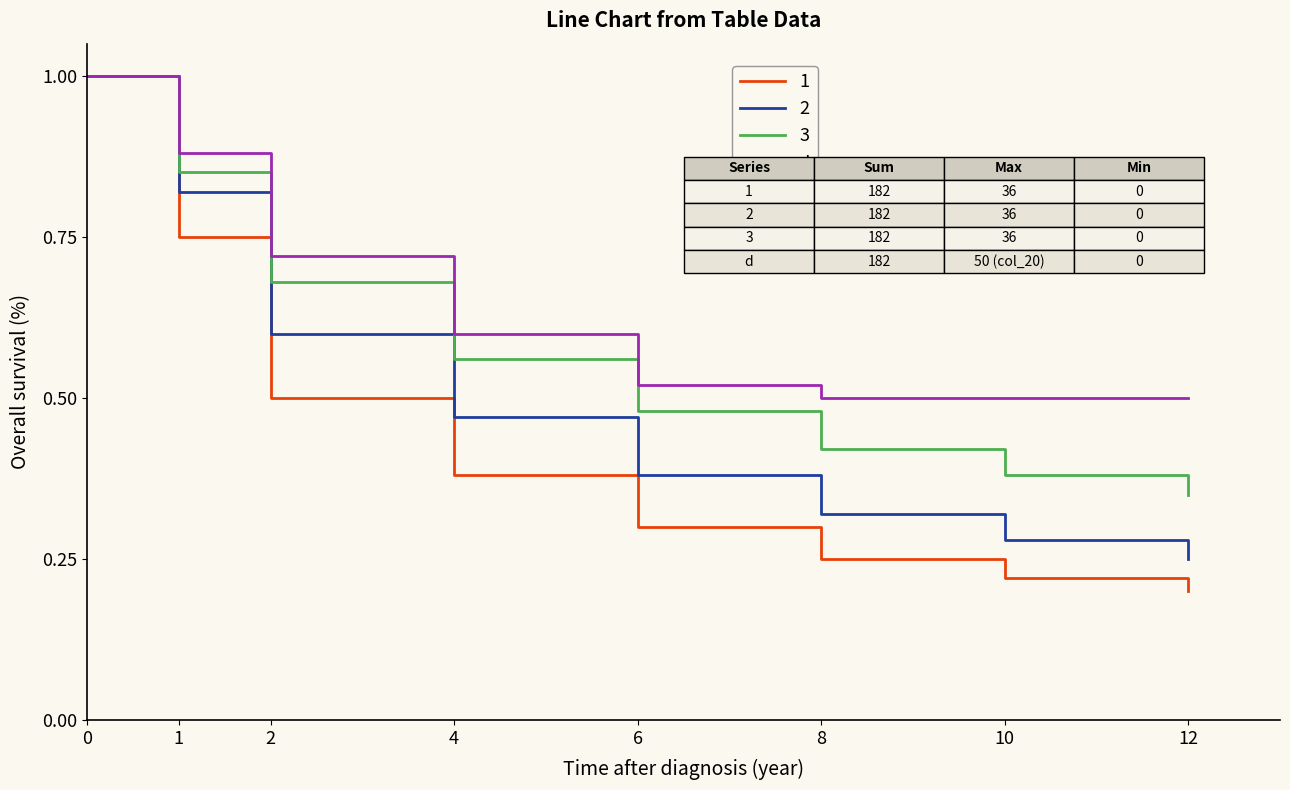

List the labels in order of 3 value, largest first.

0, 1, 2, 4, 6, 8, 10, 12